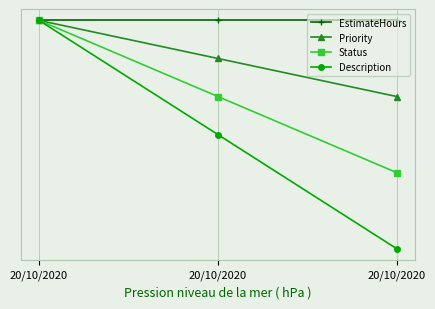

Reading left to right, transcribe all the data shown in this chart.

EstimateHours: 20/10/2020=123.0	20/10/2020=123.0	20/10/2020=123.0
Priority: 20/10/2020=123.0	20/10/2020=122.8	20/10/2020=122.7
Status: 20/10/2020=123.0	20/10/2020=122.7	20/10/2020=122.4
Description: 20/10/2020=123.0	20/10/2020=122.5	20/10/2020=122.1